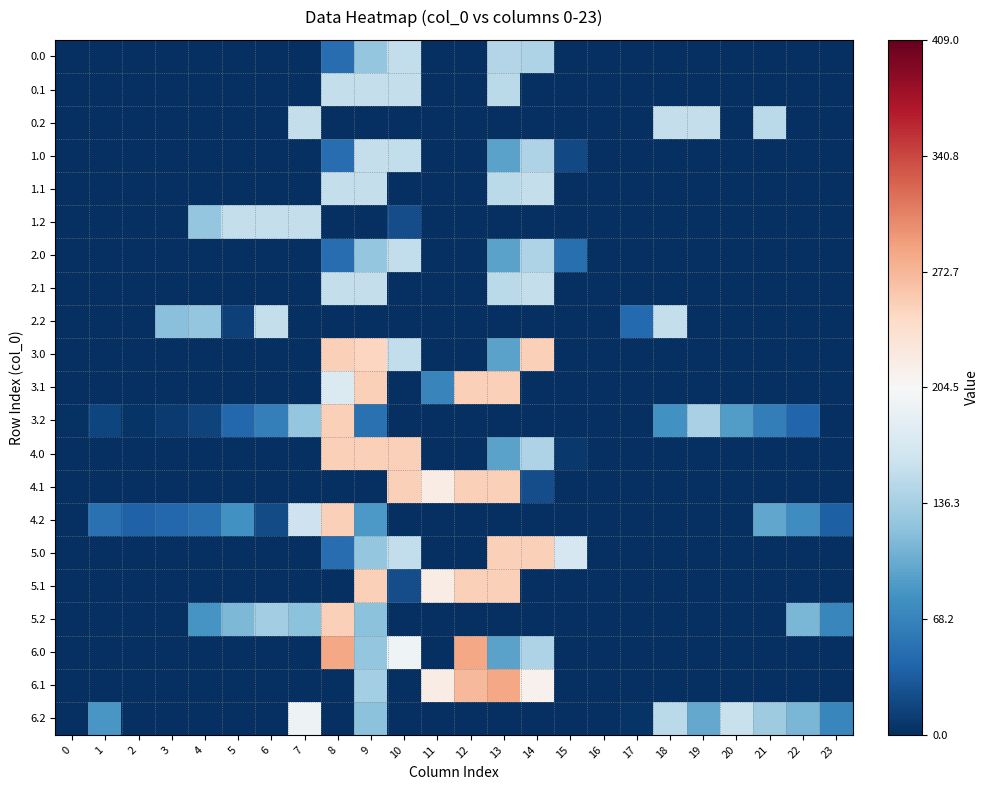

Which label corresponds to the largest value in the chart?

8